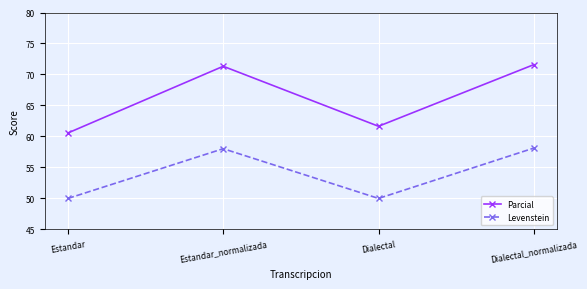

How many values in the Parcial series exceed 71?

2